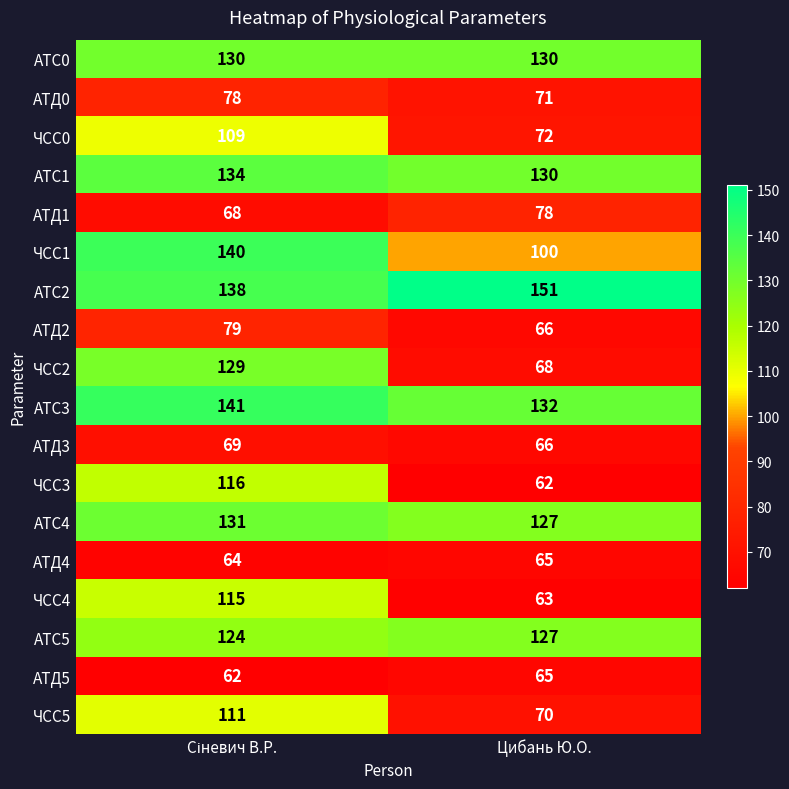

Which series has the largest range (max minus min)?

ЧСС2